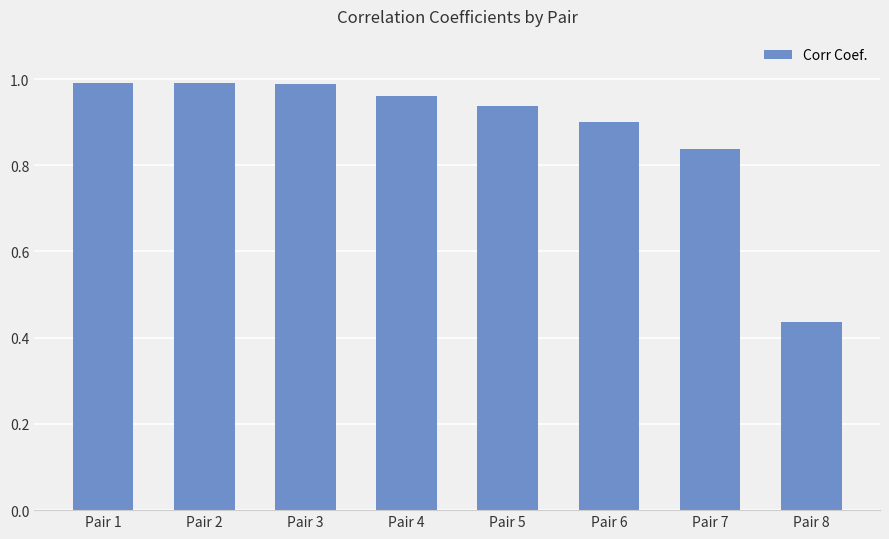

At which category does the chart reach its minimum across all series?

Pair 8